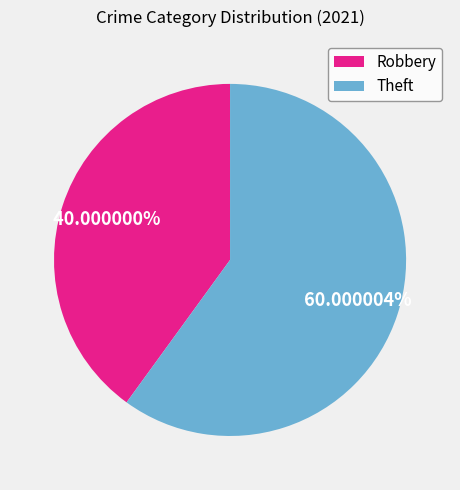

True or false: Theft accounts for 60% of the total.

True